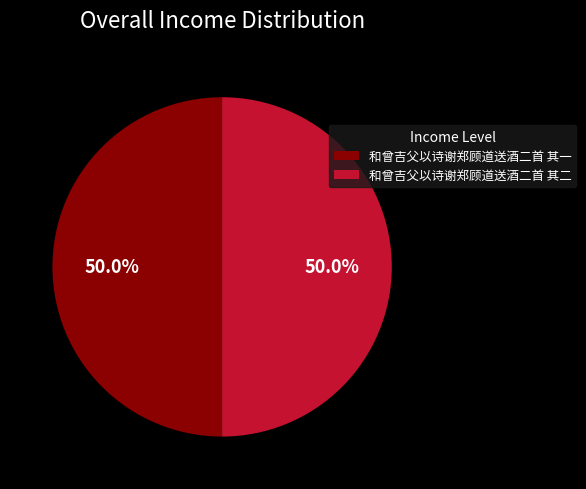

Approximately how many times larger is the value at 和曾吉父以诗谢郑顾道送酒二首 其二 compared to 和曾吉父以诗谢郑顾道送酒二首 其一?

1.0